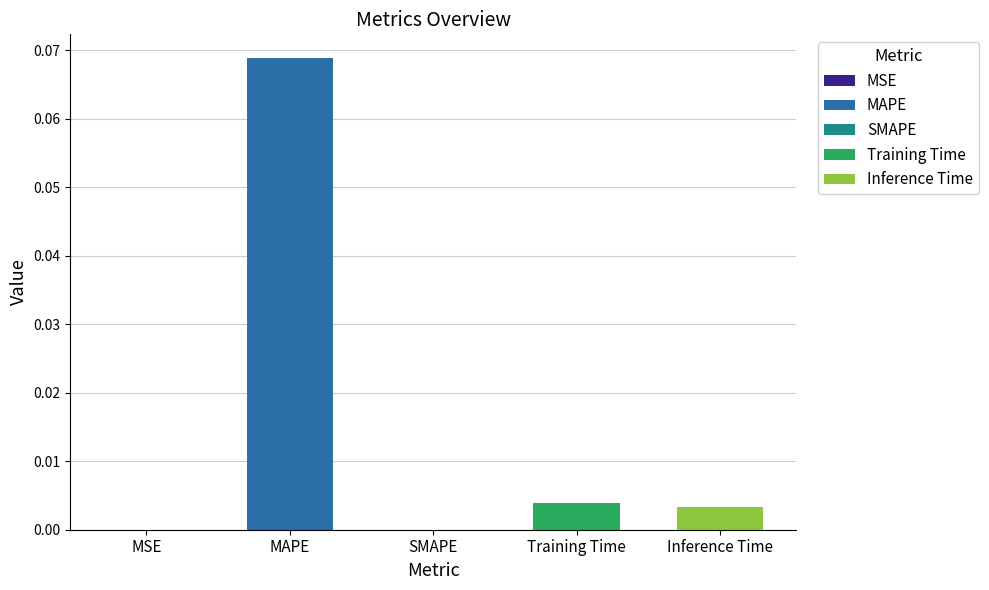

What position from the left is Inference Time?

5